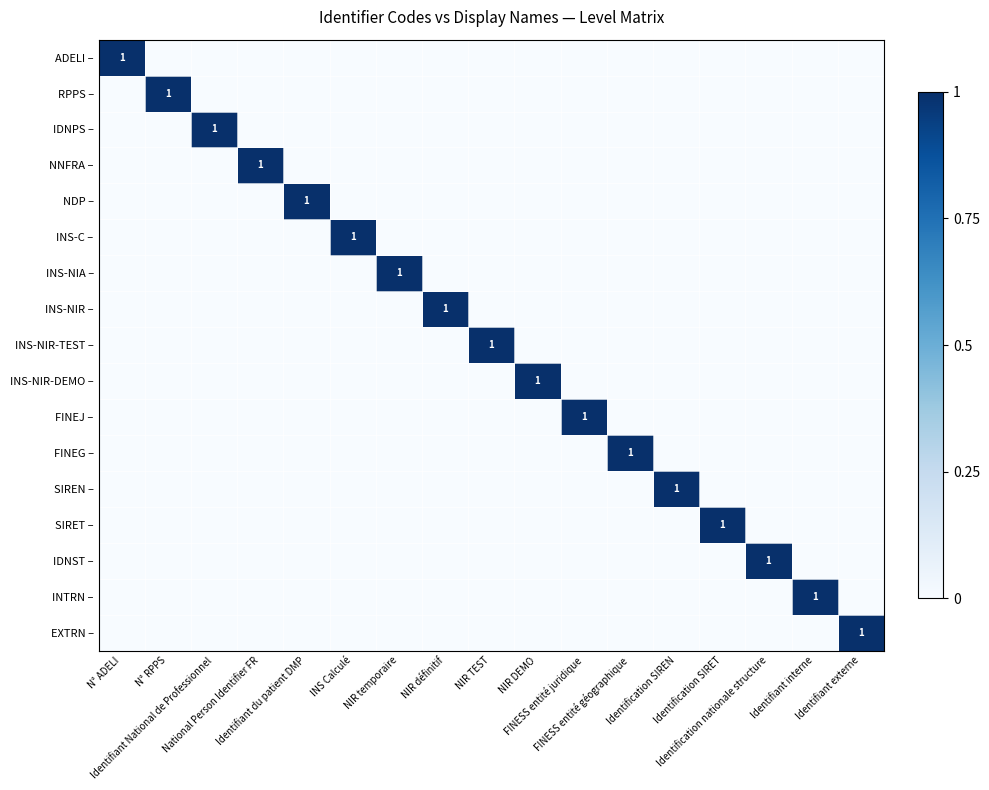

Is the value of INTRN – at NIR temporaire greater than the value of INS-NIR – at N° RPPS?

No